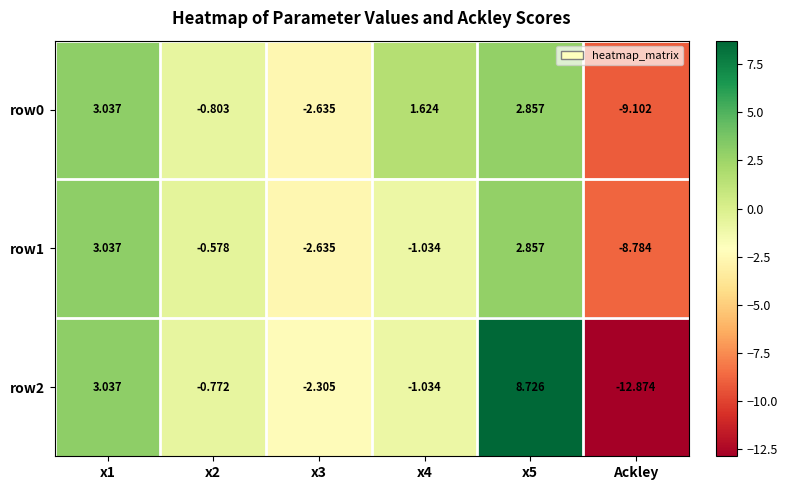

How many positive values does the row0 series have?

3